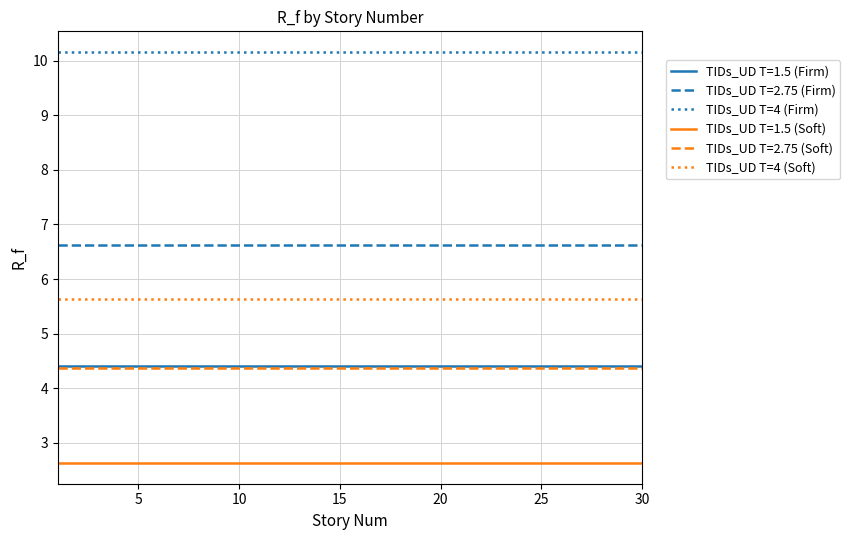

True or false: TIDs_UD T=4 (Firm) and TIDs_UD T=1.5 (Soft) intersect in this chart.

False